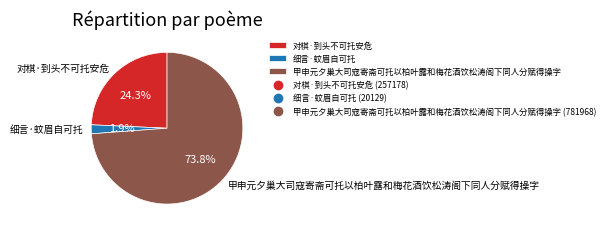

True or false: 甲申元夕巢大司寇寄斋可托以柏叶露和梅花酒饮松涛阁下同人分赋得操字 accounts for 74% of the total.

True